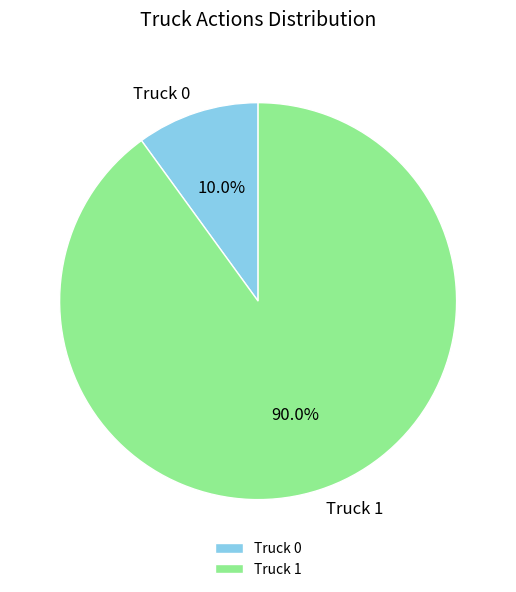

To the nearest percent, what percentage of the pie is Truck 0?

10%